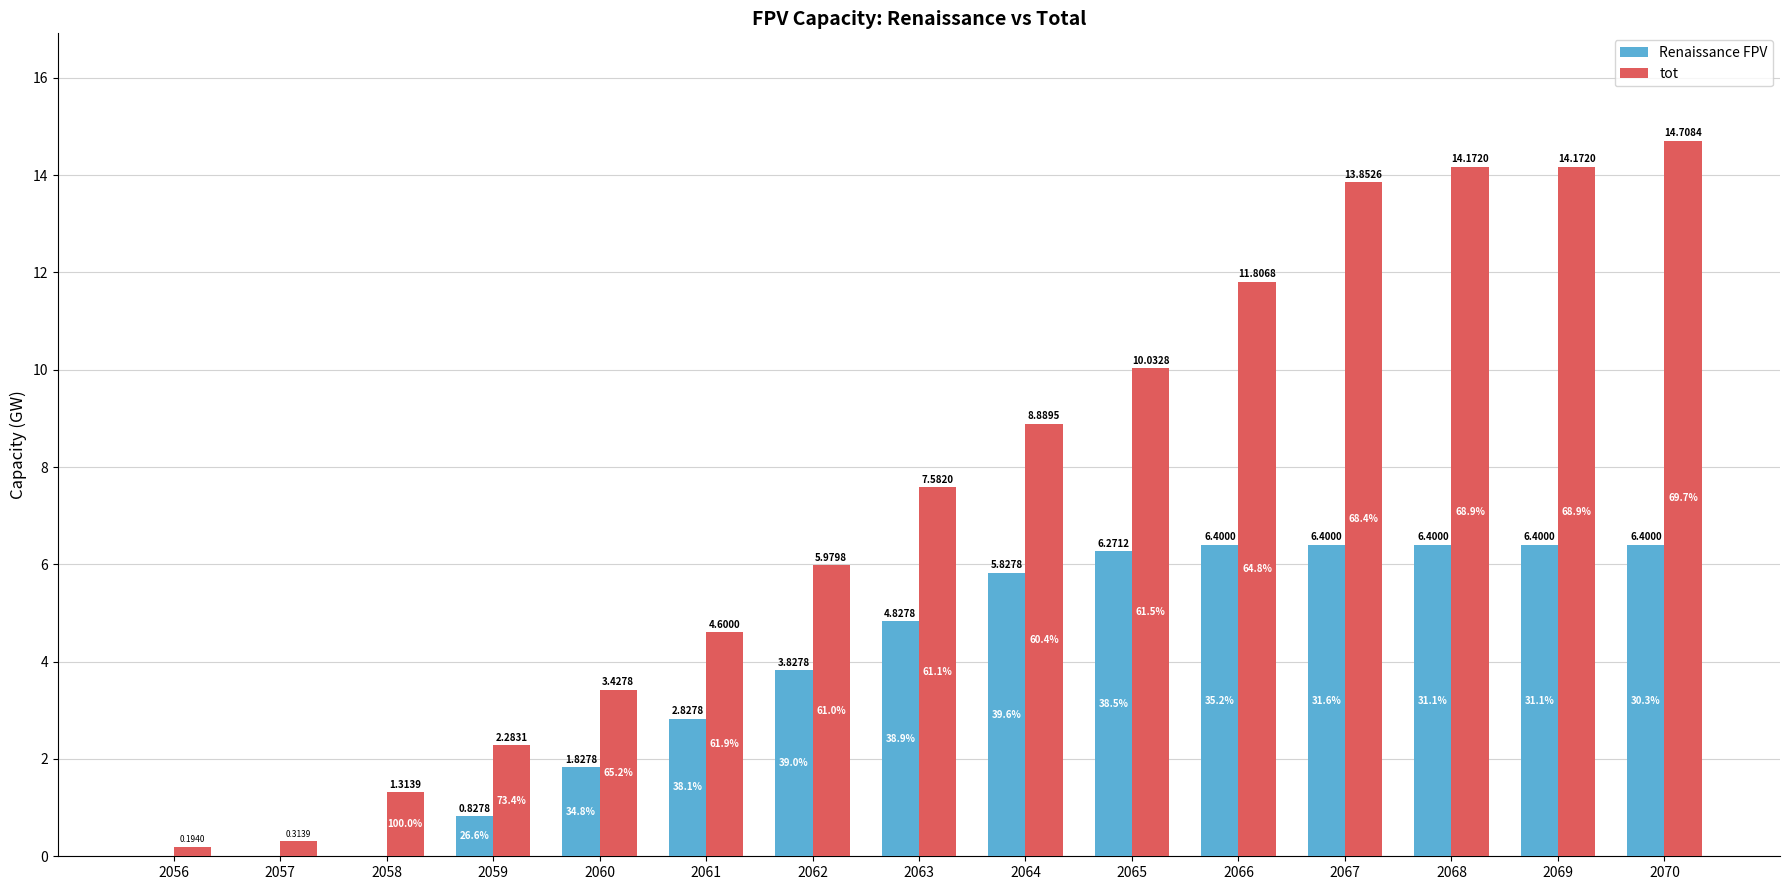

At which label is Renaissance FPV closest to 3?

2061